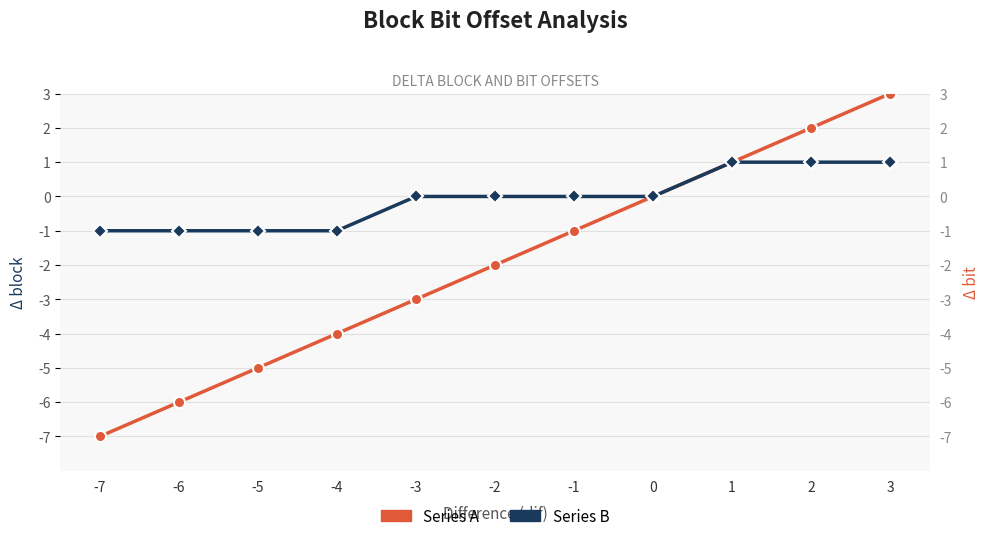

What is the highest value of the Series B series?

1